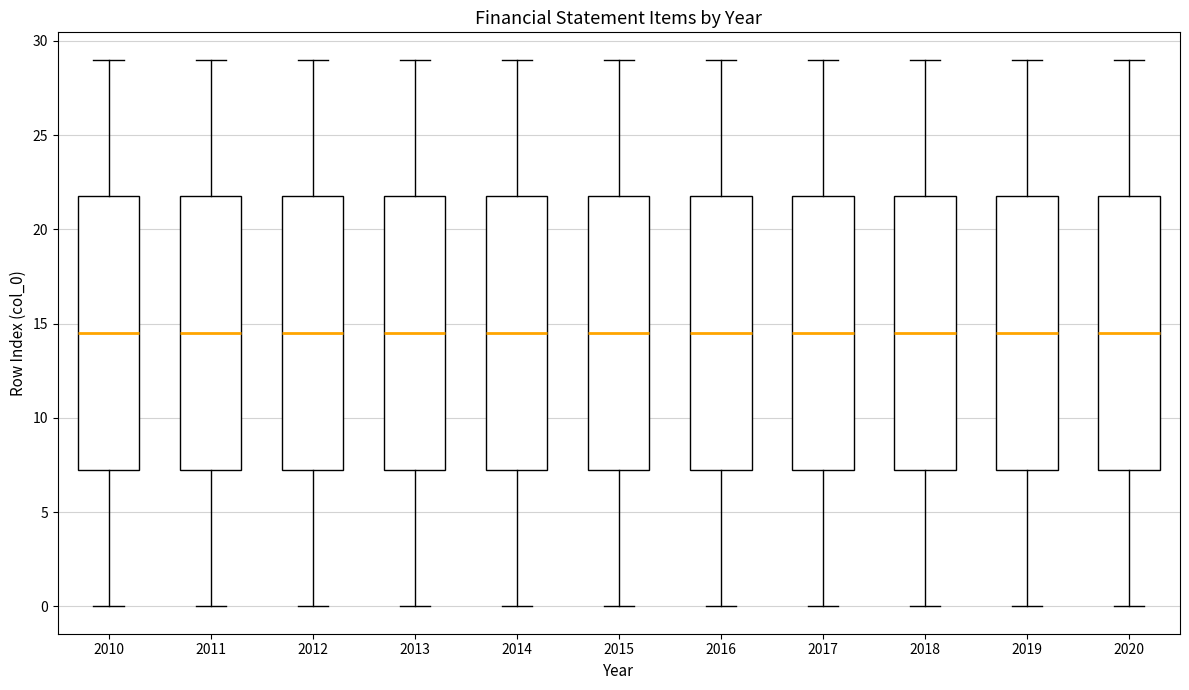

Where does the lower whisker of the box at x = 2015 end on the y-axis? The values are not printed on the chart, so give them approximately, as read against the axis.

0.0